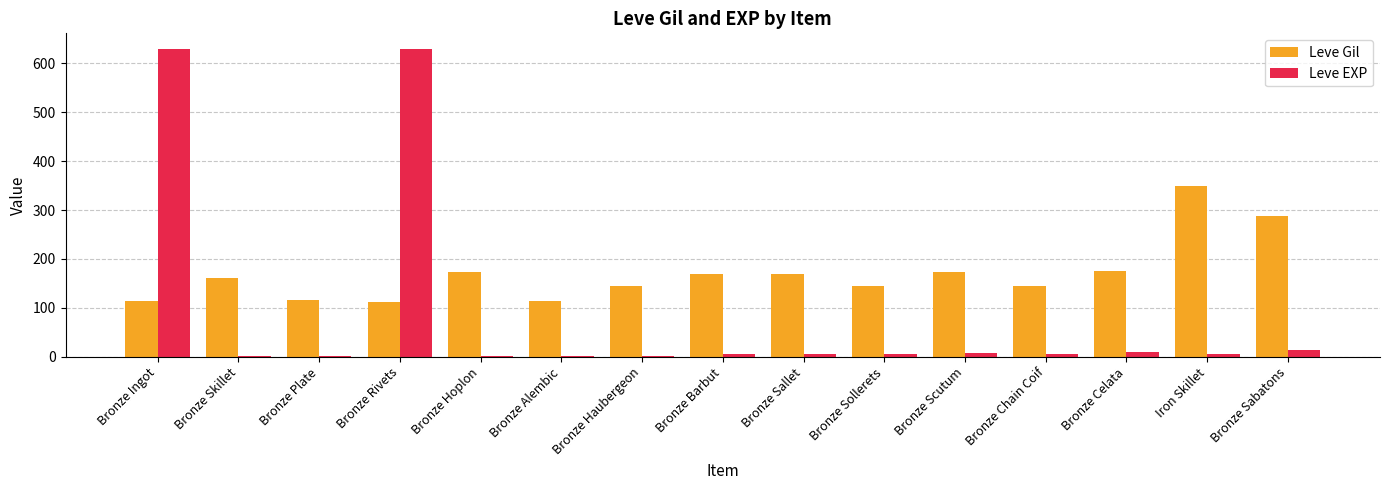

What is the greatest value displayed?

630